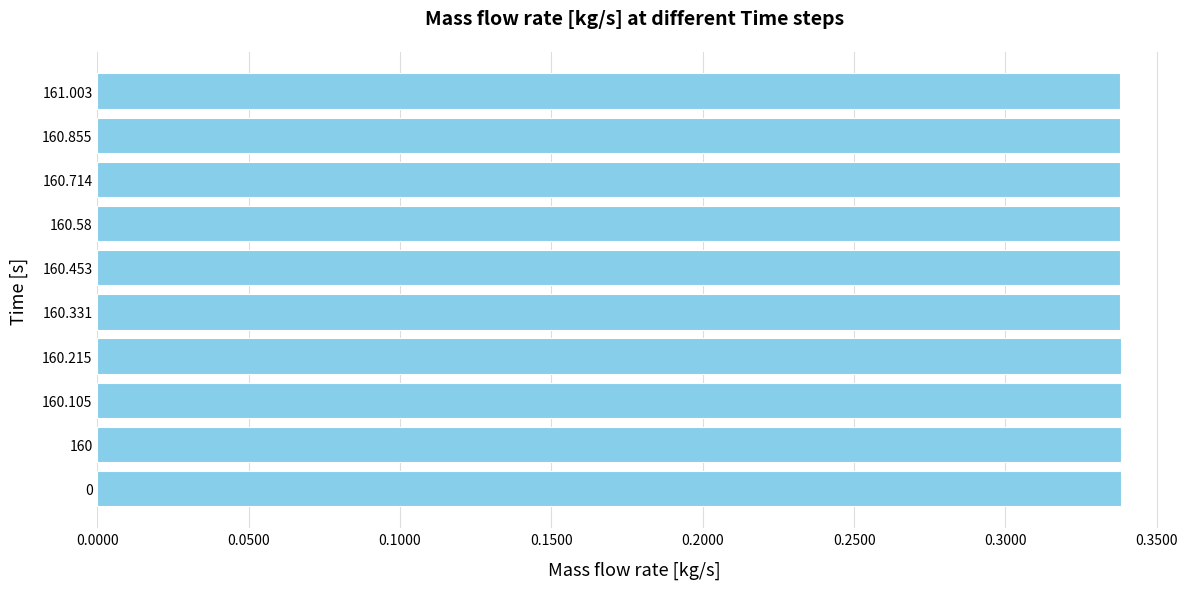

What is the sum of all values?

3.4